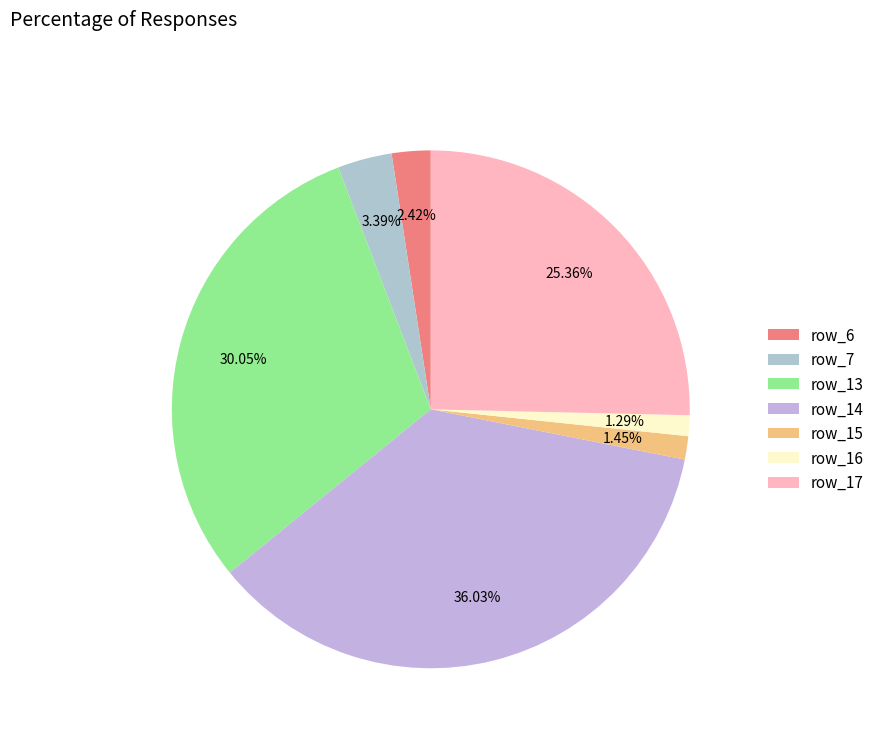

To the nearest percent, what is the average slice percentage?

14%